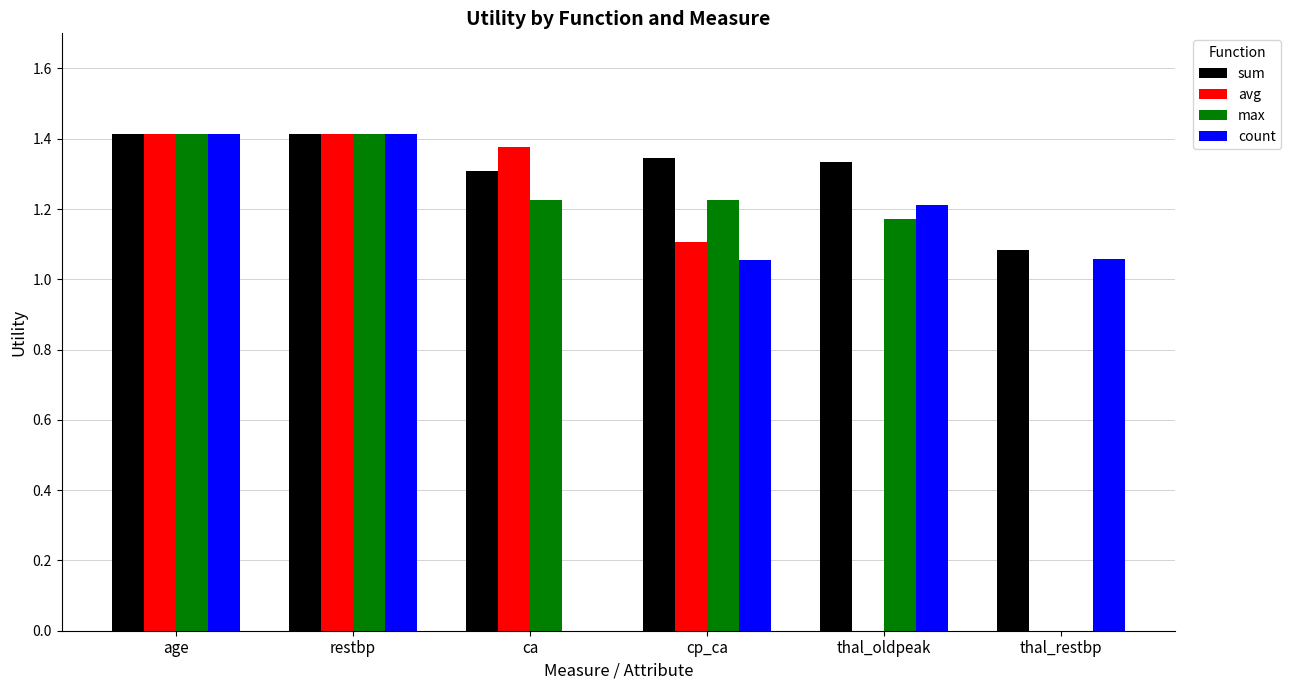

Is it true that max equals 1.2 at thal_oldpeak?

True